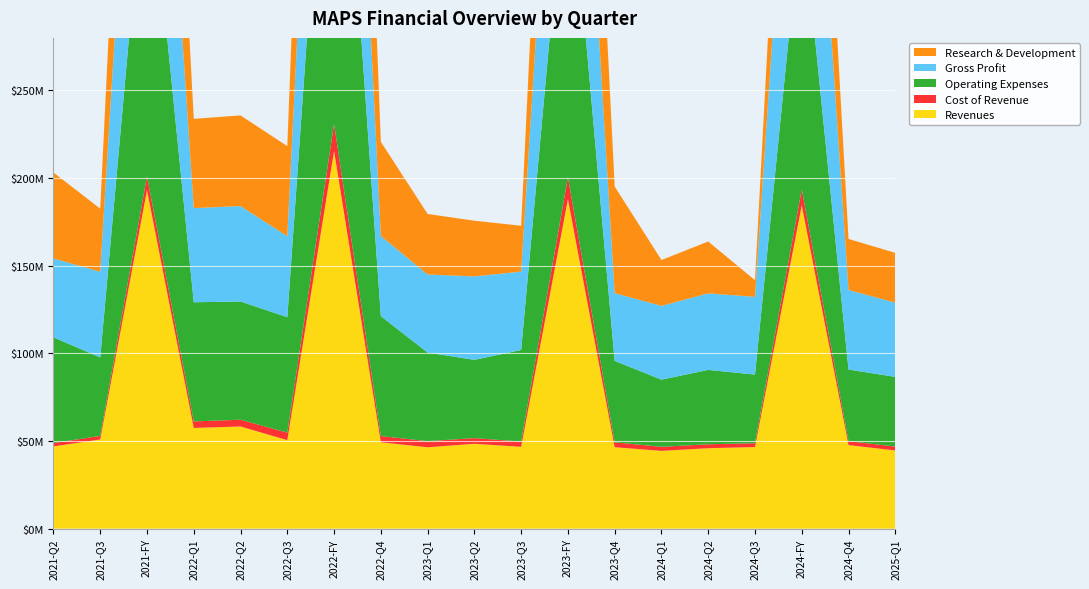

Reading left to right, what are all the values shown in this chart?

Revenues: 46931000	50884000	193146000	57452000	58294000	50500000	215531000	49285000	46416000	48423000	46687000	187993000	46467000	44389000	45903000	46552000	184514000	47670000	44612000
Cost of Revenue: 1908000	2035000	7938000	3740000	3858000	4272000	15407000	3537000	3494000	3239000	3015000	12527000	2779000	2302000	2245000	2182000	9019000	2290000	2241000
Operating Expenses: 60300000	44788000	193386000	67972000	67454000	65873000	269746000	68447000	50564000	44640000	52235000	193923000	46484000	38326000	42427000	39166000	160747000	40828000	39724000
Gross Profit: 45023000	48849000	185208000	53712000	54436000	46228000	200124000	45748000	44513000	47613000	44710000	175466000	38630000	42087000	43658000	44370000	175495000	45380000	42371000
Research & Development: 49041000	36026000	153566000	50937000	51733000	51372000	207728000	53686000	34560000	31775000	26165000	157922000	60854000	26160000	29598000	9484000	111043000	29120000	28399000